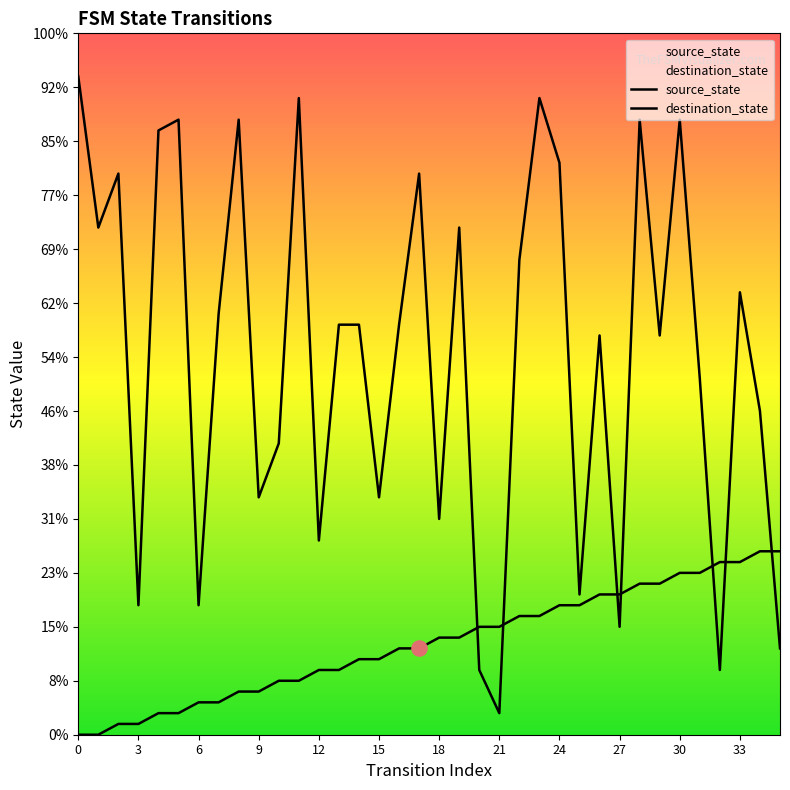

Which series reaches the maximum Y coordinate?

destination_state